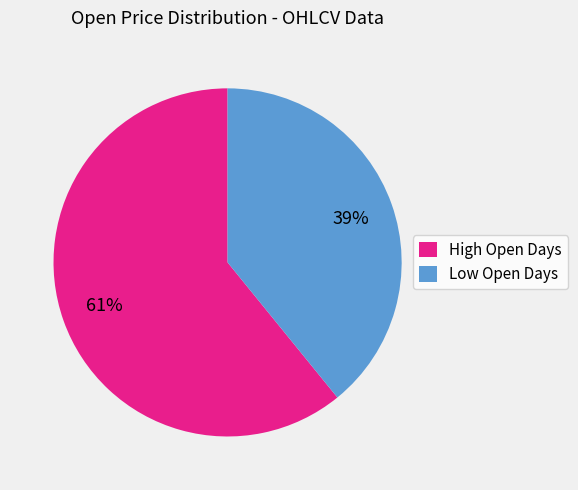

Rank the categories by value from highest to lowest.

High Open Days, Low Open Days